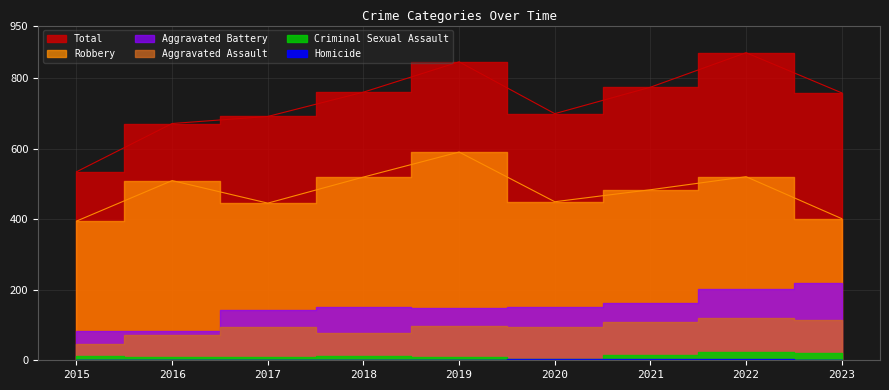

Rank the series at 2016 from highest to lowest value.

Total, Robbery, Aggravated Battery, Aggravated Assault, Criminal Sexual Assault, Homicide